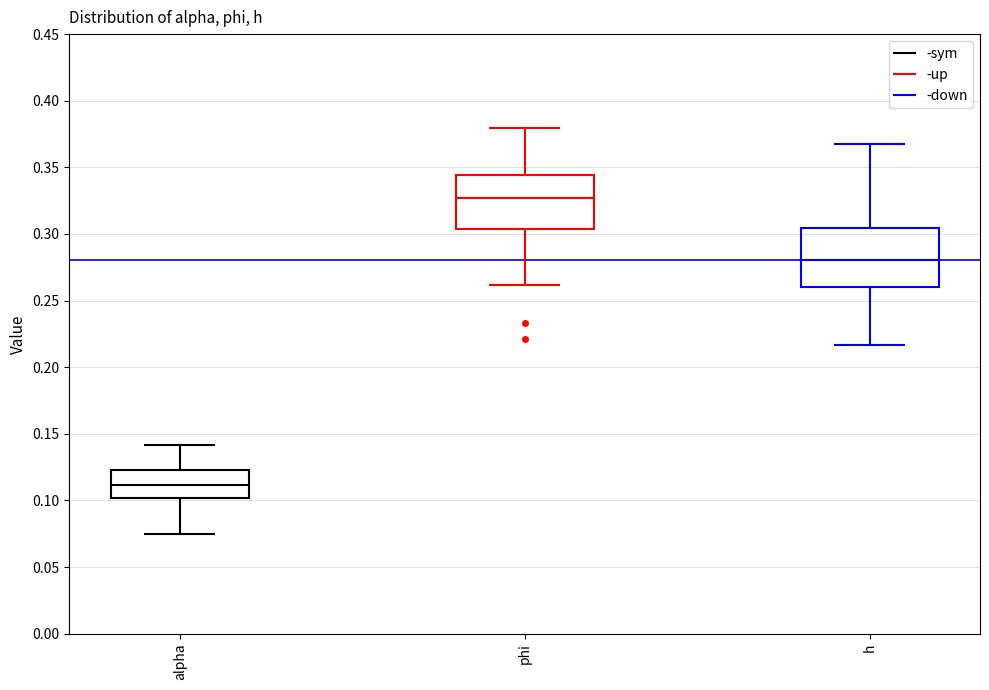

Reading left to right, read every box against the y-axis: the position of its median line, the range the box covers, and the ends of its whiskers. The values are not printed on the chart, so give them approximately, as read against the axis.

alpha: median 0.110, box 0.100 to 0.125, whiskers 0.075 to 0.140
phi: median 0.325, box 0.305 to 0.345, whiskers 0.260 to 0.380
h: median 0.280, box 0.260 to 0.305, whiskers 0.215 to 0.370